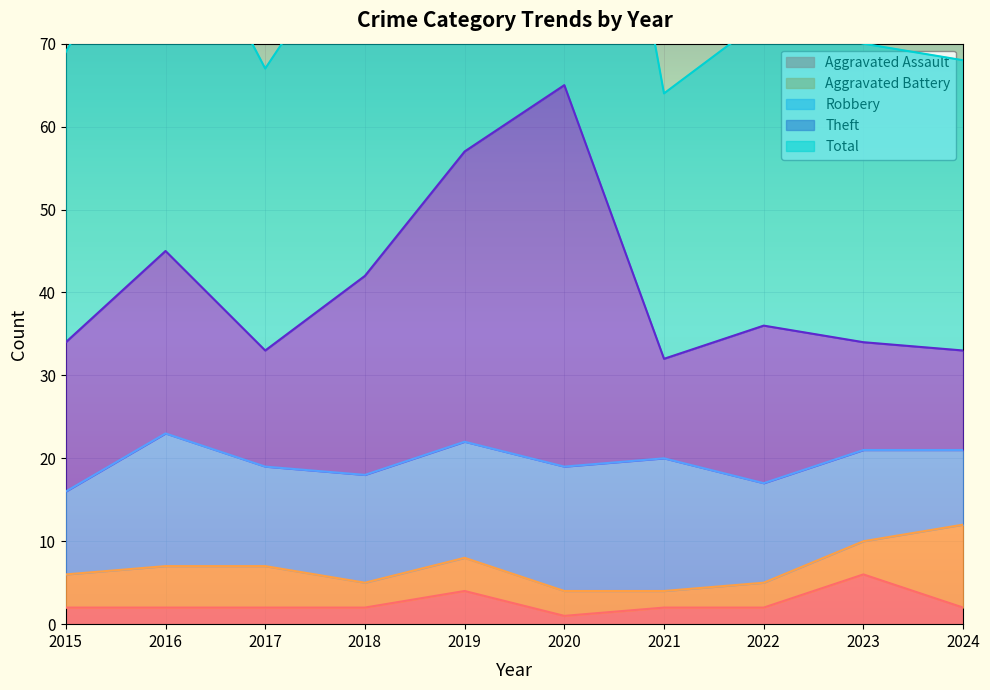

What is the greatest value displayed?

130